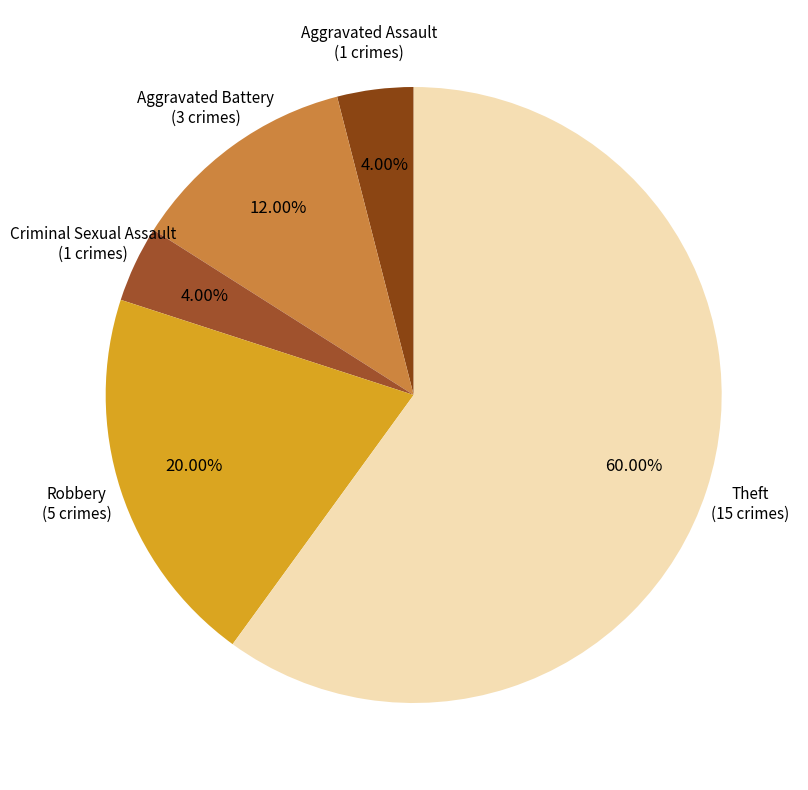

How many segments does this pie chart have?

5